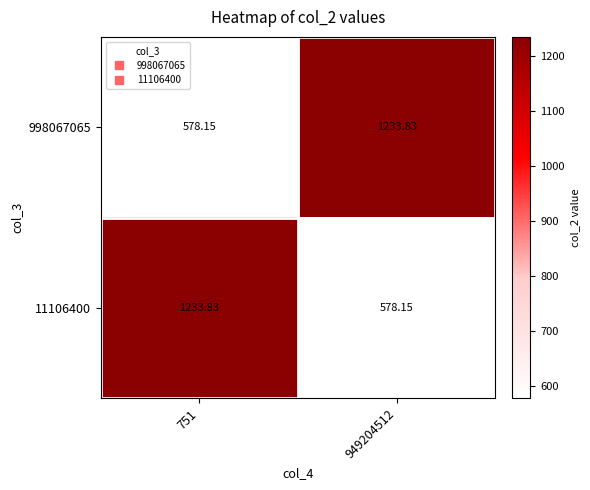

Is the value of 11106400 at 751 greater than the value of 998067065 at 751?

Yes